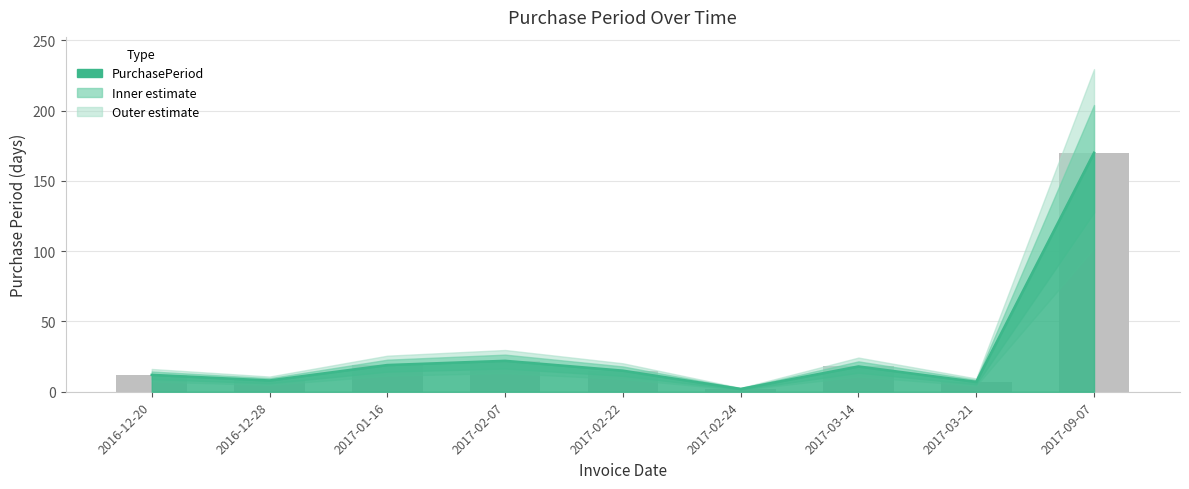

Which has a higher value, 2017-02-22 or 2017-02-24?

2017-02-22